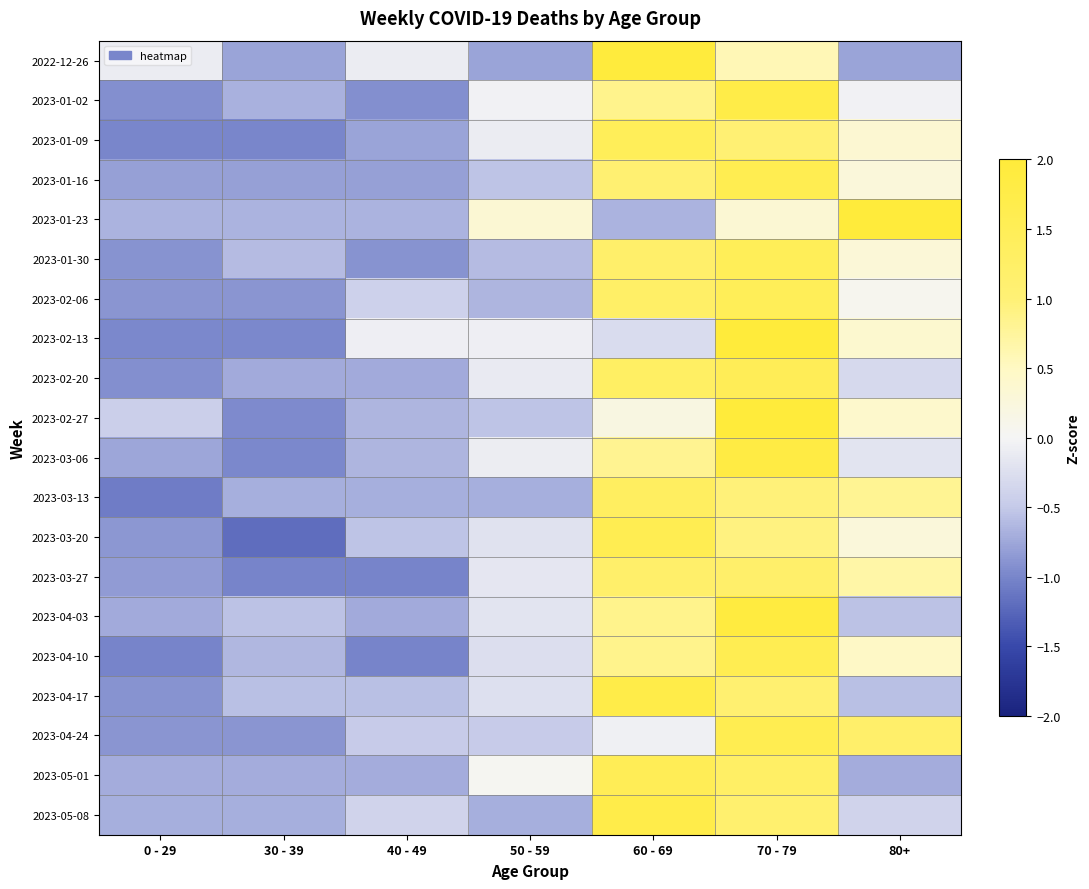

Reading right to left, transcribe all the data shown in this chart.

2022-12-26: 80+=-0.8	70 - 79=0.6	60 - 69=2.0	50 - 59=-0.8	40 - 49=-0.1	30 - 39=-0.8	0 - 29=-0.1
2023-01-02: 80+=-0.0	70 - 79=1.8	60 - 69=0.9	50 - 59=-0.0	40 - 49=-0.9	30 - 39=-0.7	0 - 29=-0.9
2023-01-09: 80+=0.4	70 - 79=1.0	60 - 69=1.5	50 - 59=-0.1	40 - 49=-0.8	30 - 39=-1.0	0 - 29=-1.0
2023-01-16: 80+=0.3	70 - 79=1.6	60 - 69=1.1	50 - 59=-0.5	40 - 49=-0.8	30 - 39=-0.8	0 - 29=-0.8
2023-01-23: 80+=2.0	70 - 79=0.3	60 - 69=-0.7	50 - 59=0.3	40 - 49=-0.7	30 - 39=-0.7	0 - 29=-0.7
2023-01-30: 80+=0.3	70 - 79=1.5	60 - 69=1.2	50 - 59=-0.6	40 - 49=-0.9	30 - 39=-0.6	0 - 29=-0.9
2023-02-06: 80+=0.1	70 - 79=1.5	60 - 69=1.3	50 - 59=-0.6	40 - 49=-0.4	30 - 39=-0.9	0 - 29=-0.9
2023-02-13: 80+=0.4	70 - 79=2.0	60 - 69=-0.3	50 - 59=-0.1	40 - 49=-0.1	30 - 39=-1.0	0 - 29=-1.0
2023-02-20: 80+=-0.3	70 - 79=1.5	60 - 69=1.3	50 - 59=-0.1	40 - 49=-0.7	30 - 39=-0.7	0 - 29=-0.9
2023-02-27: 80+=0.4	70 - 79=2.0	60 - 69=0.2	50 - 59=-0.5	40 - 49=-0.6	30 - 39=-1.0	0 - 29=-0.4
2023-03-06: 80+=-0.2	70 - 79=1.8	60 - 69=0.8	50 - 59=-0.1	40 - 49=-0.6	30 - 39=-1.0	0 - 29=-0.8
2023-03-13: 80+=0.8	70 - 79=1.0	60 - 69=1.4	50 - 59=-0.7	40 - 49=-0.7	30 - 39=-0.7	0 - 29=-1.1
2023-03-20: 80+=0.3	70 - 79=0.9	60 - 69=1.6	50 - 59=-0.2	40 - 49=-0.5	30 - 39=-1.2	0 - 29=-0.9
2023-03-27: 80+=0.7	70 - 79=1.2	60 - 69=1.2	50 - 59=-0.2	40 - 49=-1.0	30 - 39=-1.0	0 - 29=-0.8
2023-04-03: 80+=-0.5	70 - 79=1.9	60 - 69=0.8	50 - 59=-0.2	40 - 49=-0.7	30 - 39=-0.5	0 - 29=-0.7
2023-04-10: 80+=0.5	70 - 79=1.6	60 - 69=0.8	50 - 59=-0.3	40 - 49=-1.0	30 - 39=-0.6	0 - 29=-1.0
2023-04-17: 80+=-0.6	70 - 79=1.1	60 - 69=1.7	50 - 59=-0.2	40 - 49=-0.6	30 - 39=-0.6	0 - 29=-0.9
2023-04-24: 80+=1.2	70 - 79=1.6	60 - 69=-0.1	50 - 59=-0.5	40 - 49=-0.5	30 - 39=-0.9	0 - 29=-0.9
2023-05-01: 80+=-0.7	70 - 79=1.3	60 - 69=1.5	50 - 59=0.0	40 - 49=-0.7	30 - 39=-0.7	0 - 29=-0.7
2023-05-08: 80+=-0.4	70 - 79=1.1	60 - 69=1.7	50 - 59=-0.7	40 - 49=-0.4	30 - 39=-0.7	0 - 29=-0.7